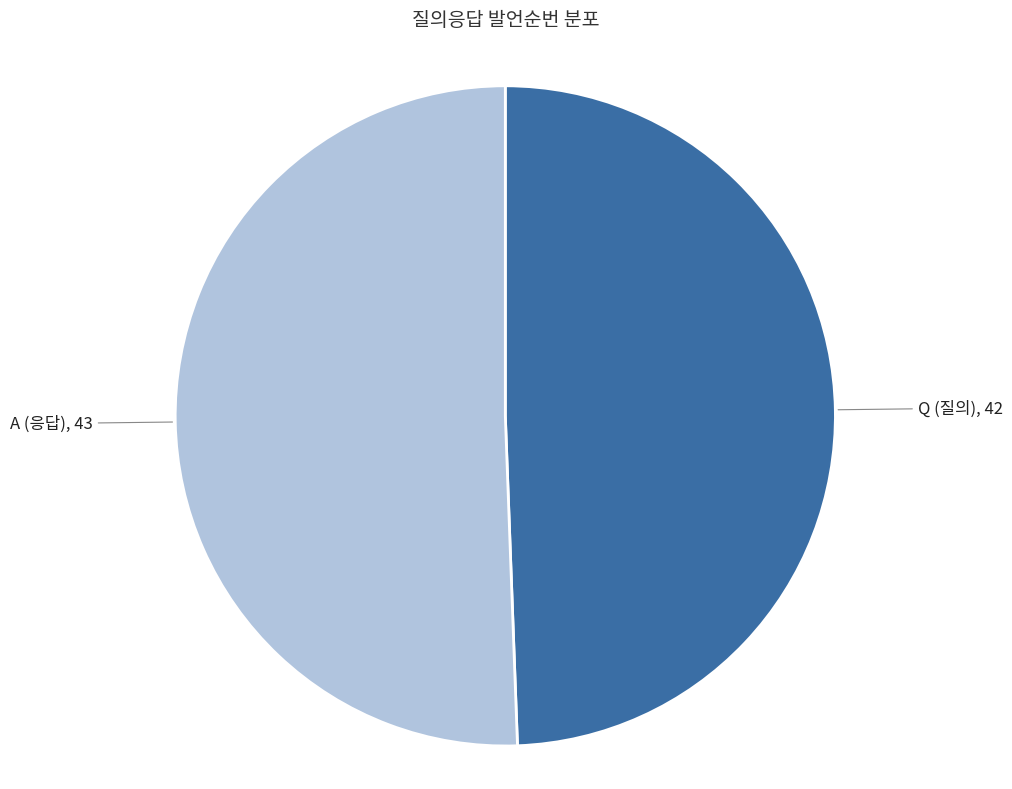

Is there a majority slice in this chart?

Yes